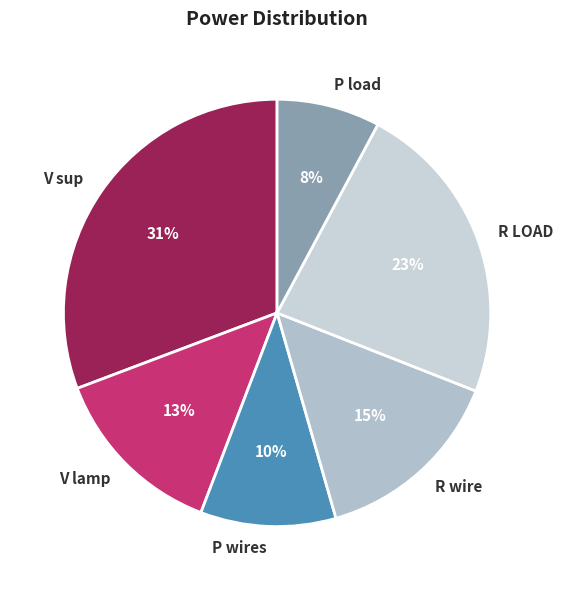

To the nearest percent, what portion does R LOAD represent?

23%